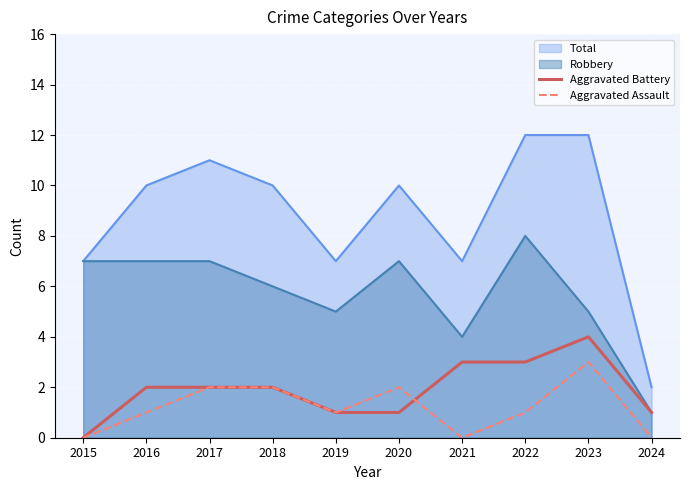

How many Aggravated Battery values are between 1 and 3?

8